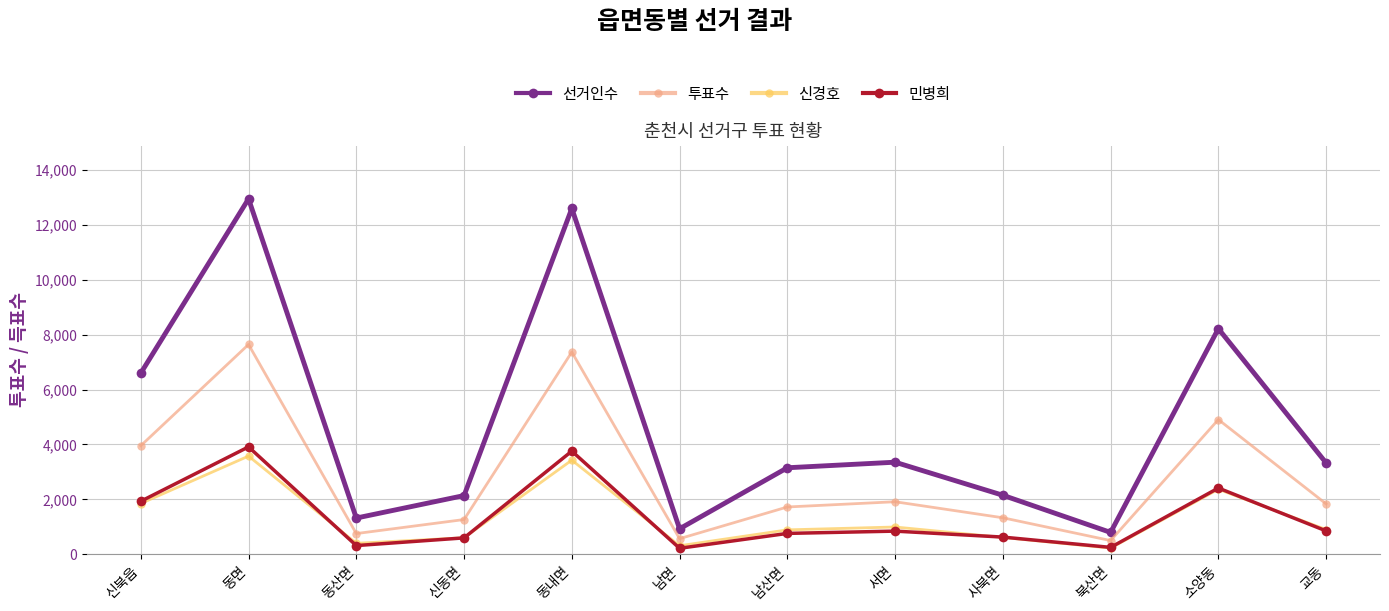

True or false: 선거인수 and 투표수 intersect in this chart.

False